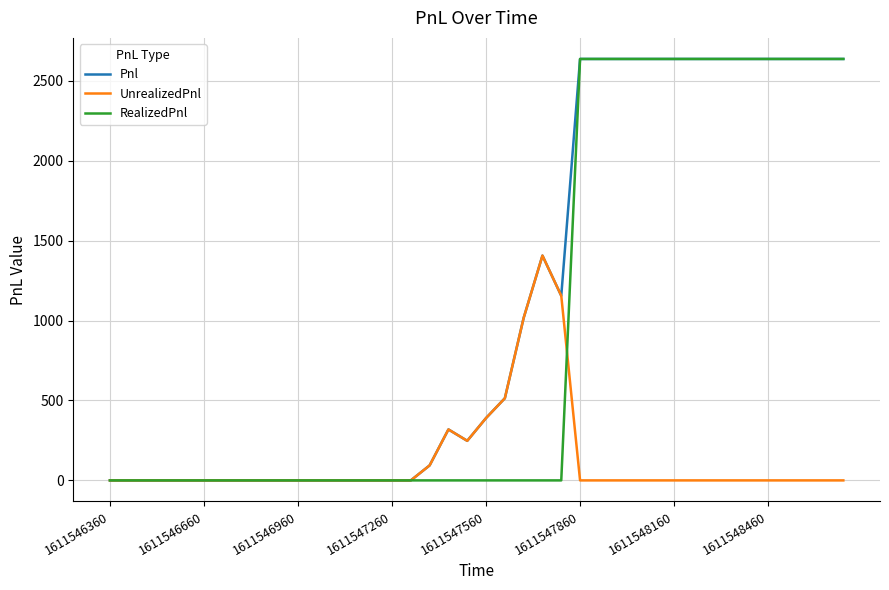

Which series has the largest total across all categories?

Pnl